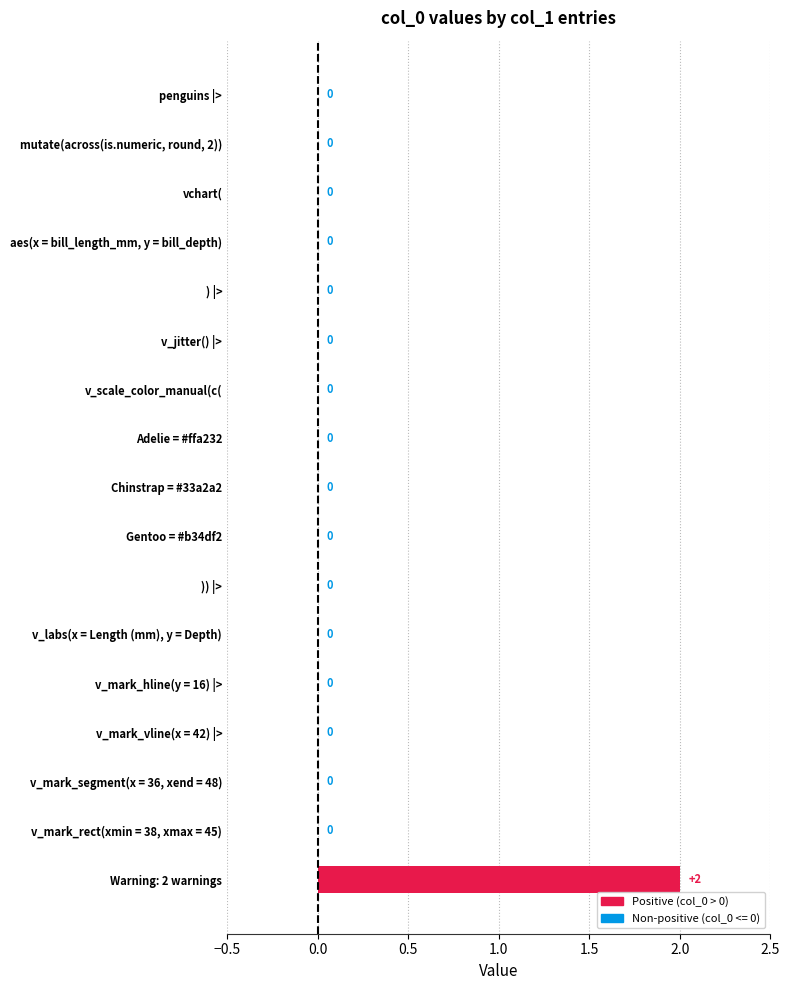

The value at v_jitter() |> is 1. True or false?

False